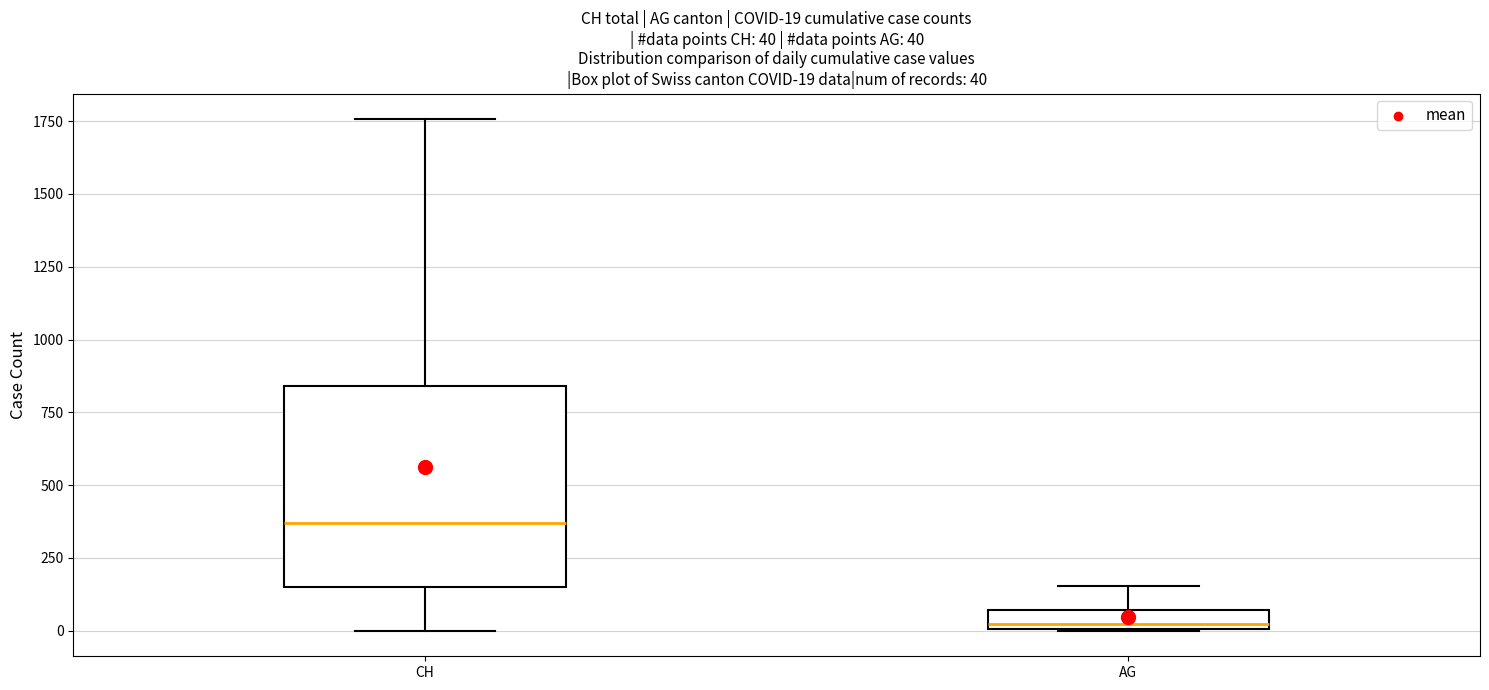

Which box has the lowest median line?

AG